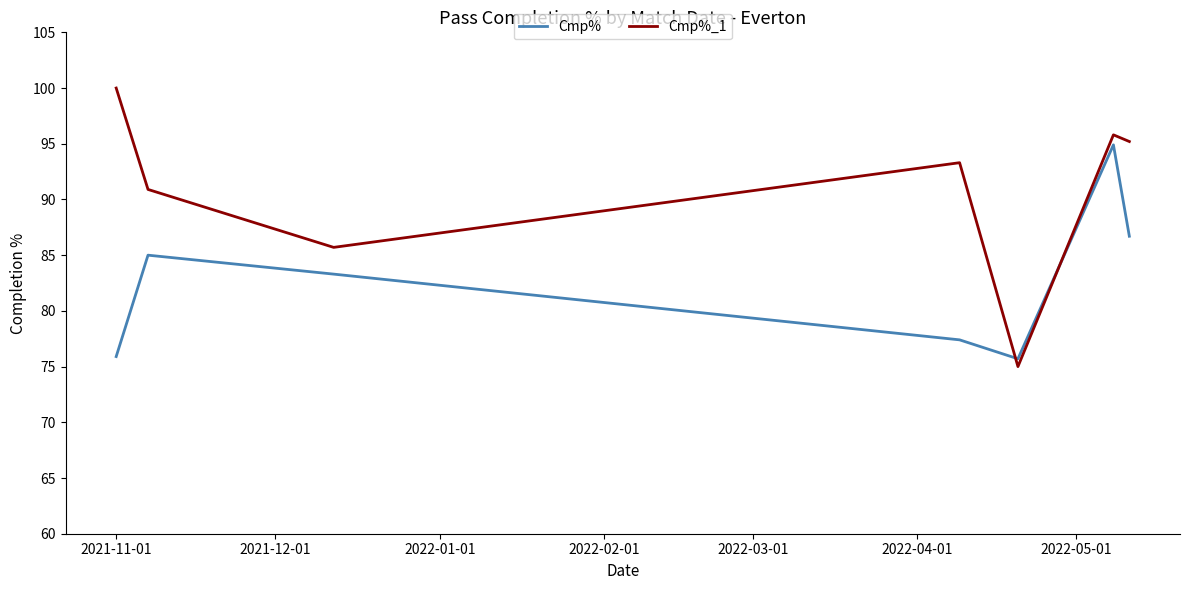

True or false: Cmp% has more than 0 points higher than both neighbors.

True